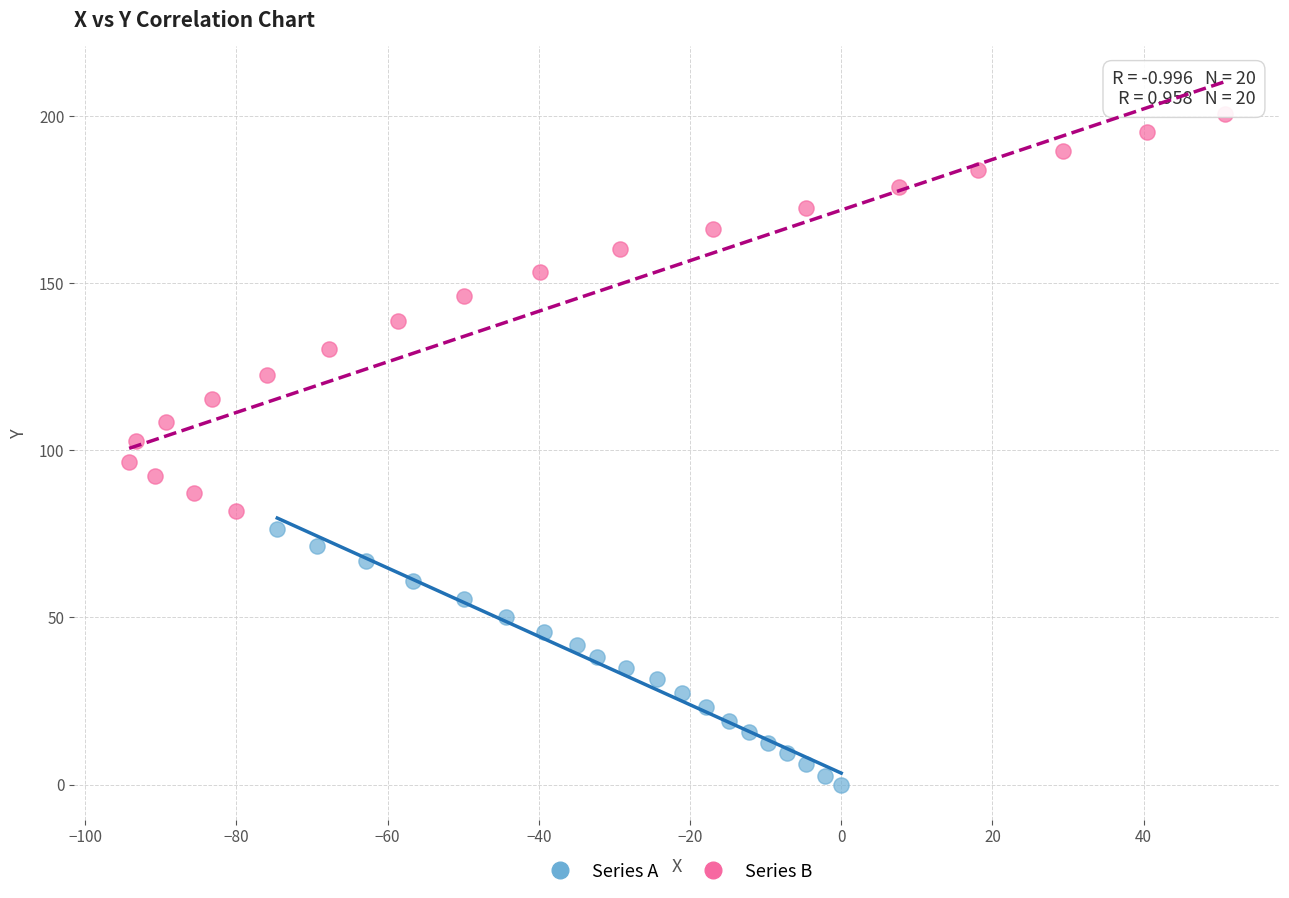

Which series reaches the maximum Y coordinate?

Series B